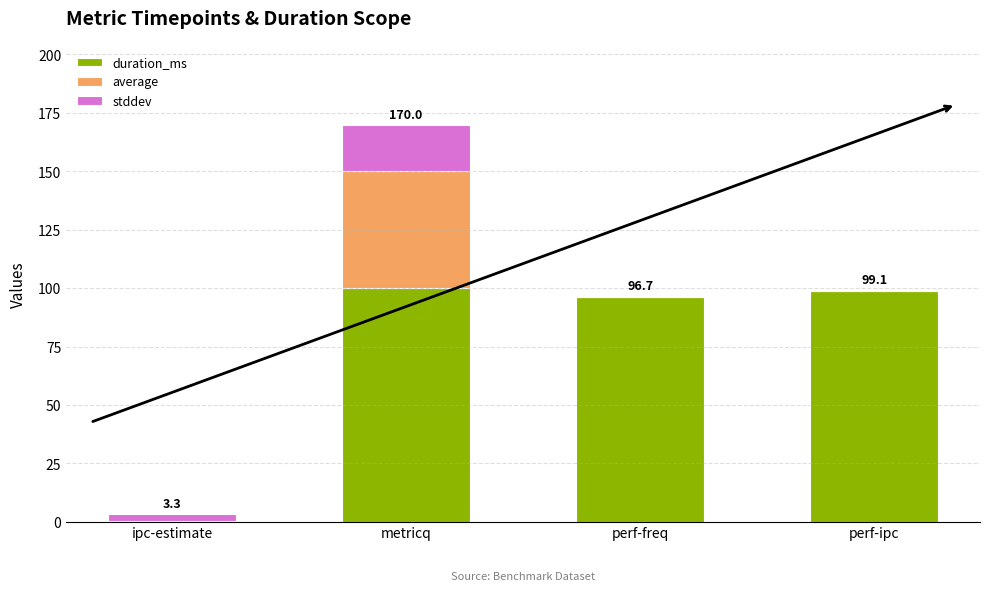

At which category is the sum across all series the highest?

metricq